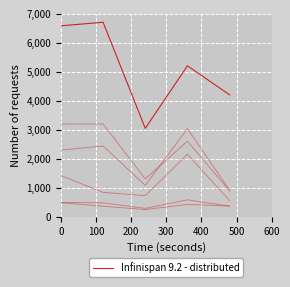

Is this an area chart (filled region under the line)?

No